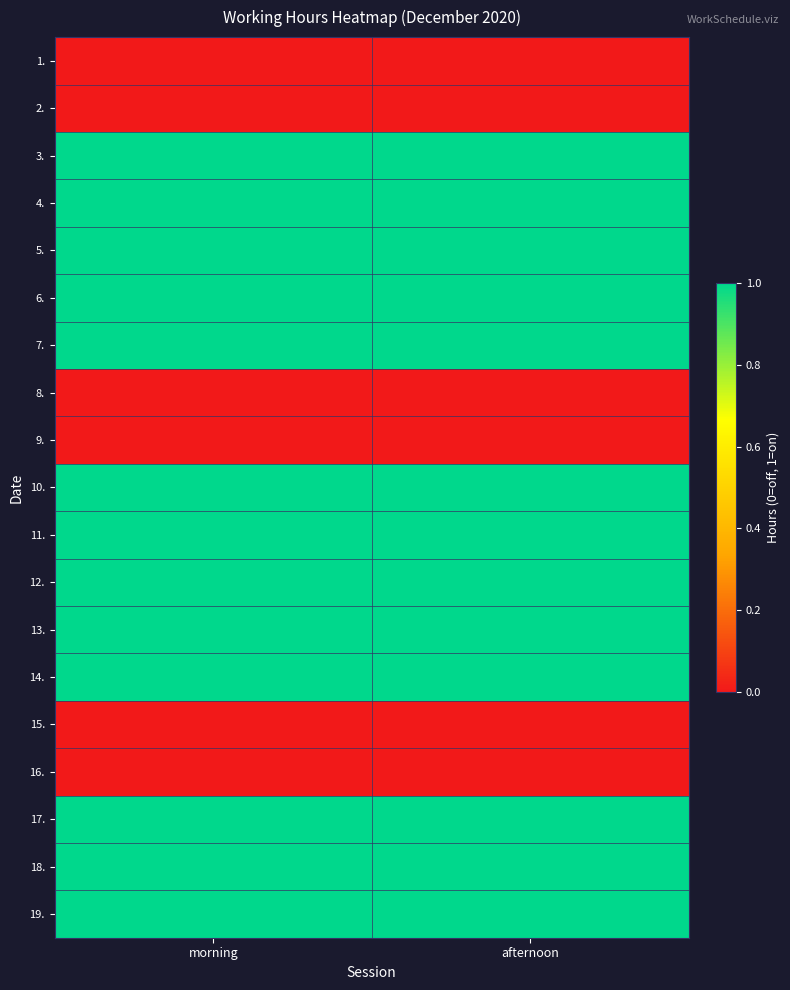

Reading left to right, list all the values displayed in this chart.

1.: morning=0	afternoon=0
2.: morning=0	afternoon=0
3.: morning=1	afternoon=1
4.: morning=1	afternoon=1
5.: morning=1	afternoon=1
6.: morning=1	afternoon=1
7.: morning=1	afternoon=1
8.: morning=0	afternoon=0
9.: morning=0	afternoon=0
10.: morning=1	afternoon=1
11.: morning=1	afternoon=1
12.: morning=1	afternoon=1
13.: morning=1	afternoon=1
14.: morning=1	afternoon=1
15.: morning=0	afternoon=0
16.: morning=0	afternoon=0
17.: morning=1	afternoon=1
18.: morning=1	afternoon=1
19.: morning=1	afternoon=1